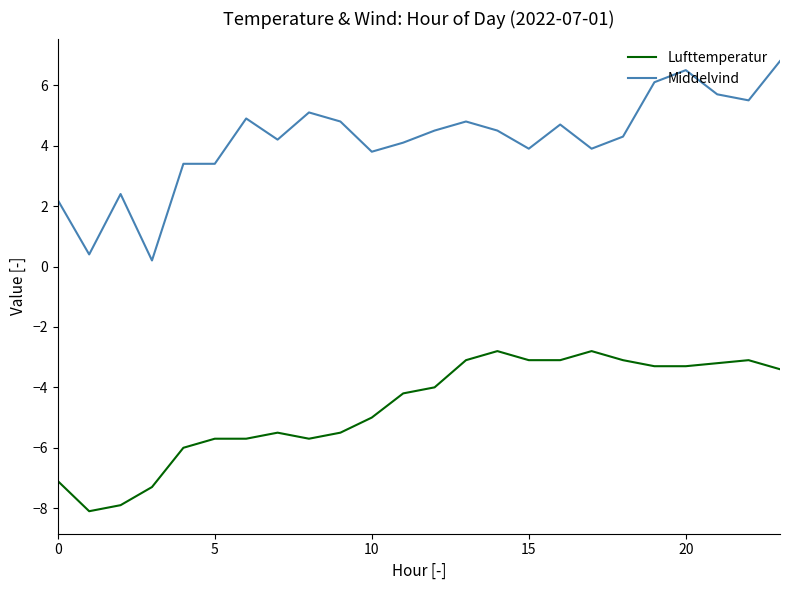

What is the maximum value for Lufttemperatur?

-2.8